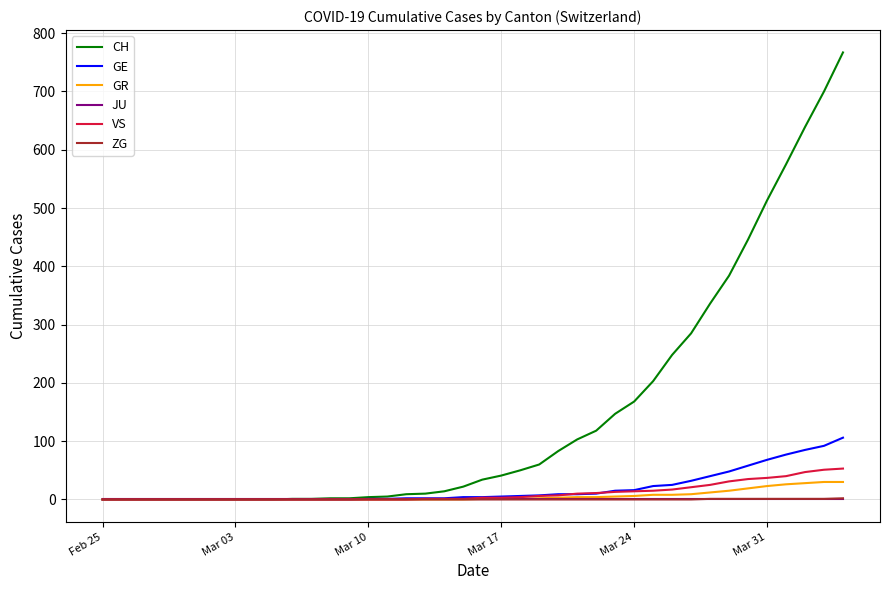

What is the greatest value displayed?

767